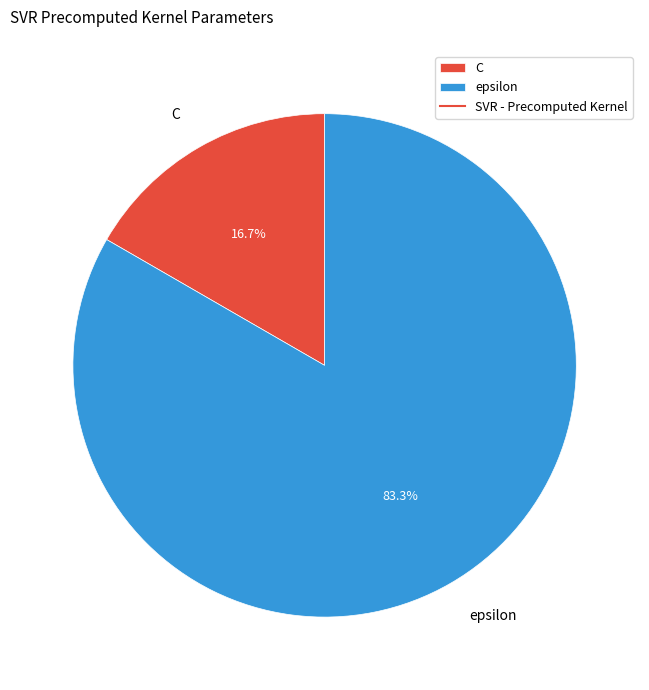

Count the number of slices in the pie.

2